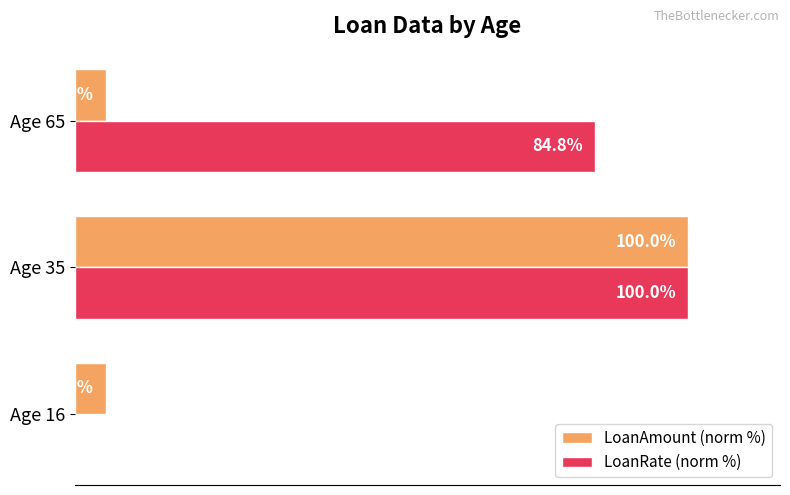

Between Age 16 and Age 35, which series saw the biggest shift?

LoanRate (norm %)